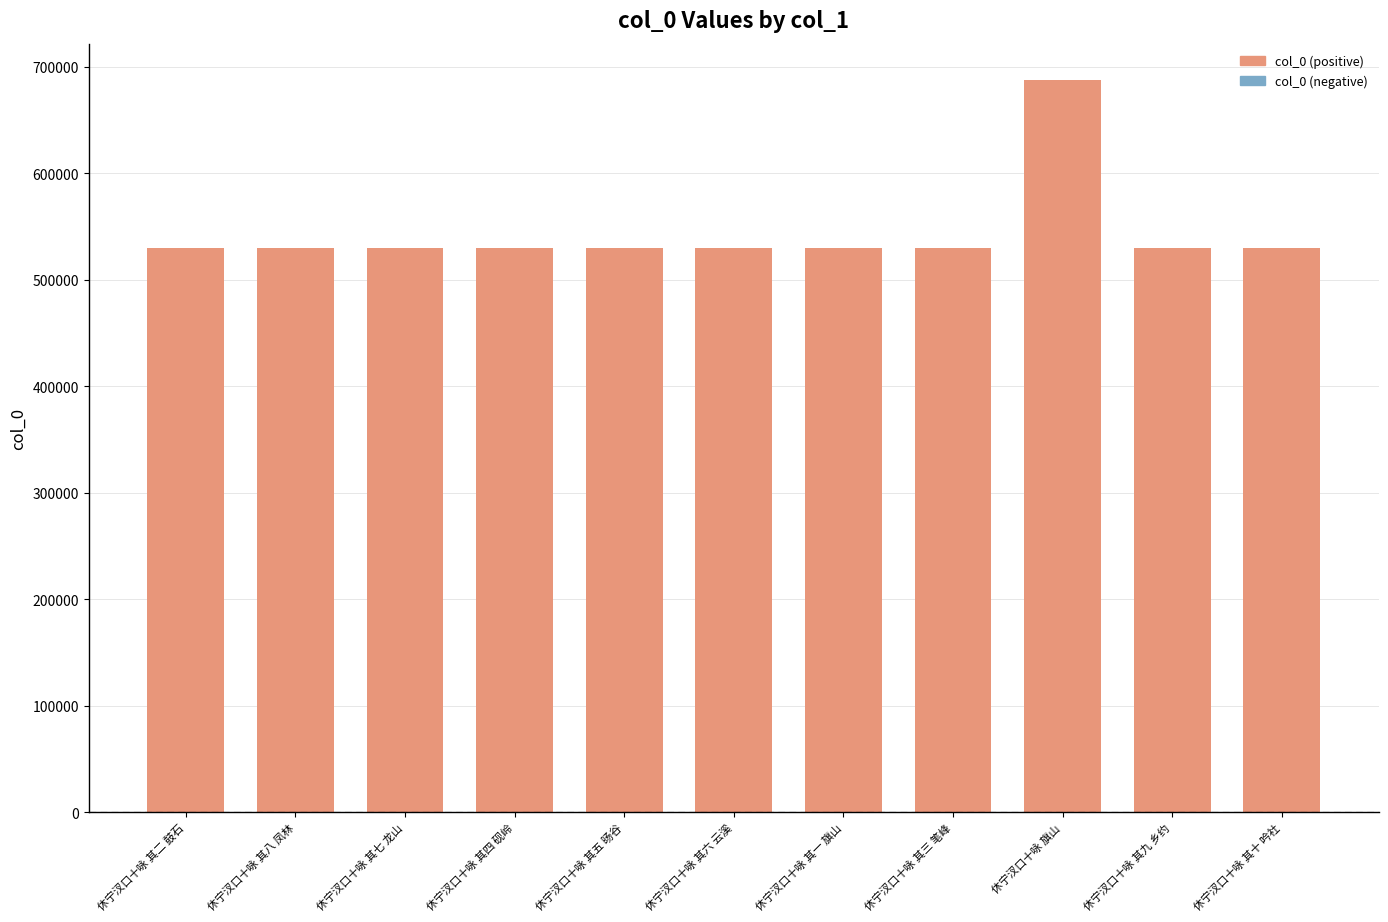

Does the chart contain stacked bars?

No